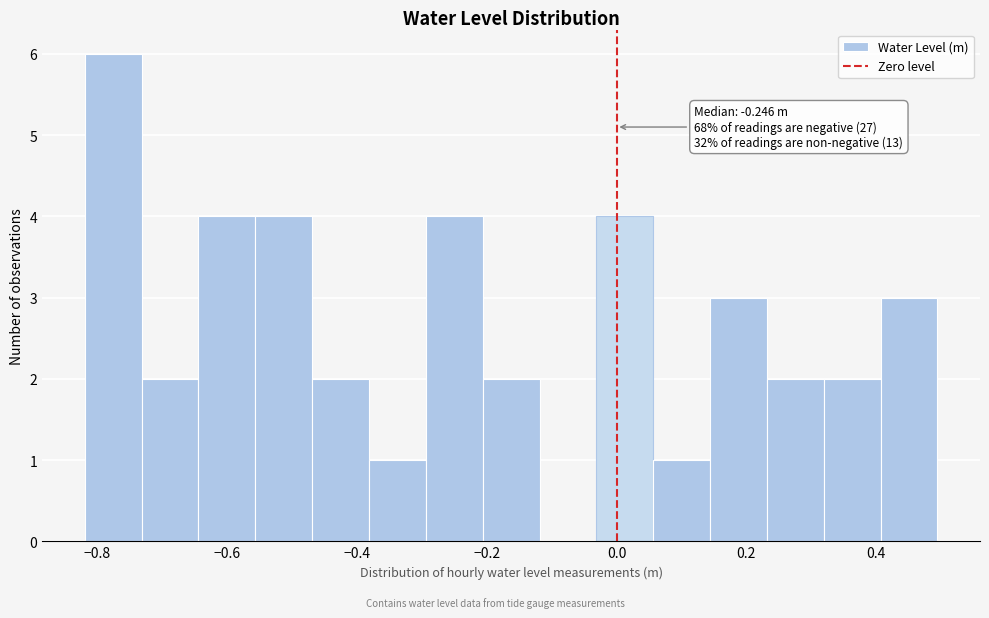

Over which range of the x-axis is the bar tallest?

-0.82 to -0.74